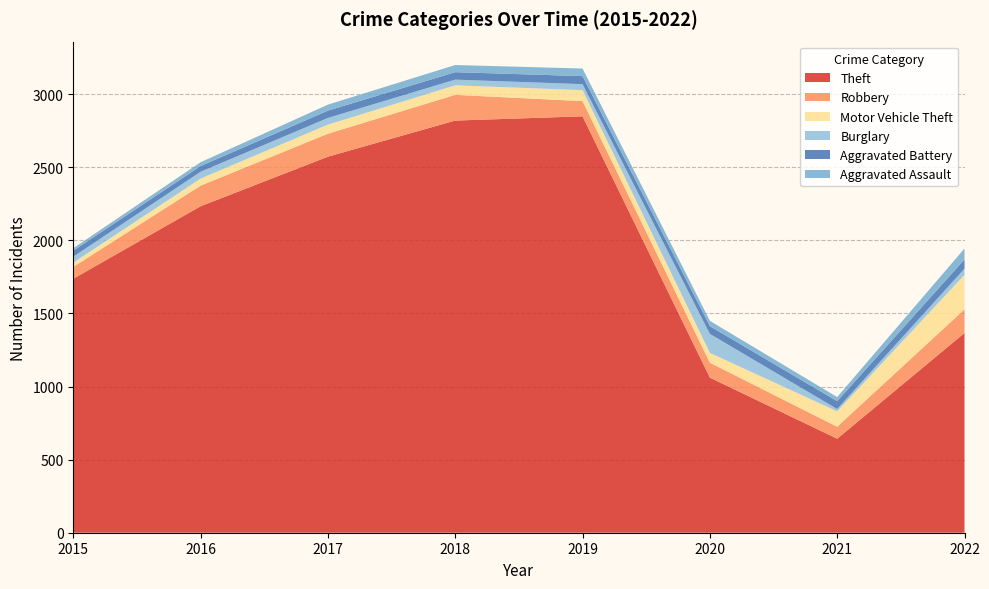

Reading left to right, what are all the values shown in this chart?

Theft: 1737	2233	2572	2819	2848	1061	643	1366
Robbery: 81	141	157	176	104	102	82	162
Motor Vehicle Theft: 29	48	62	65	75	67	105	236
Burglary: 41	47	46	39	41	130	16	42
Aggravated Battery: 41	39	50	51	55	53	54	63
Aggravated Assault: 17	26	41	49	52	36	28	75